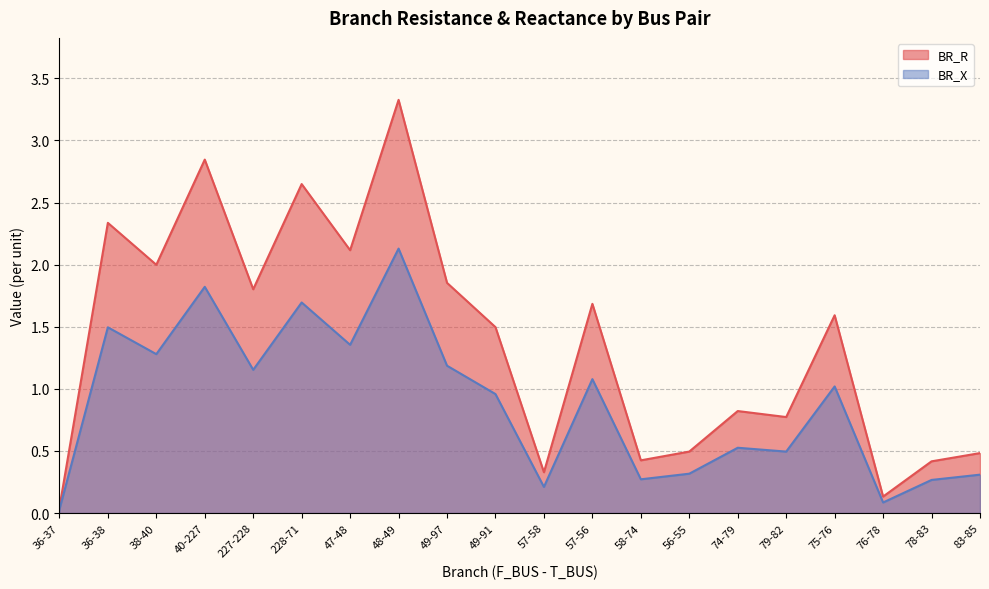

Does the chart display data point markers on the line(s)?

No